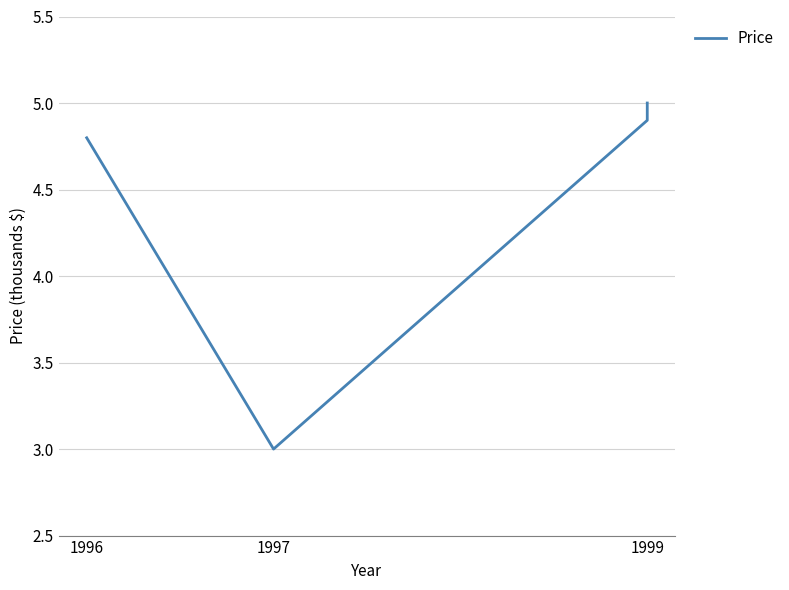

How many series are shown in this chart?

1